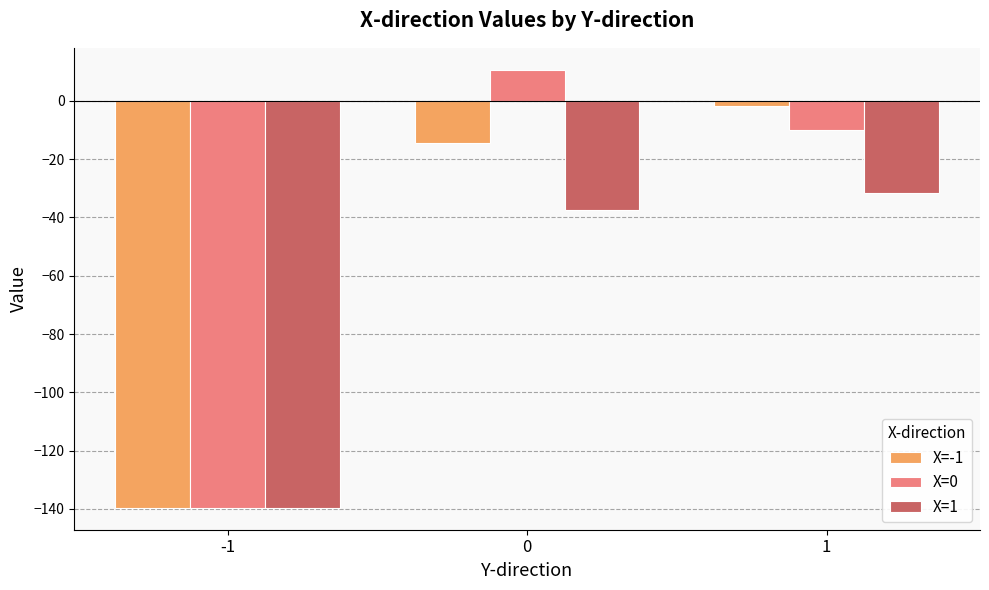

The value of X=1 at 0 is -63.6. True or false?

False